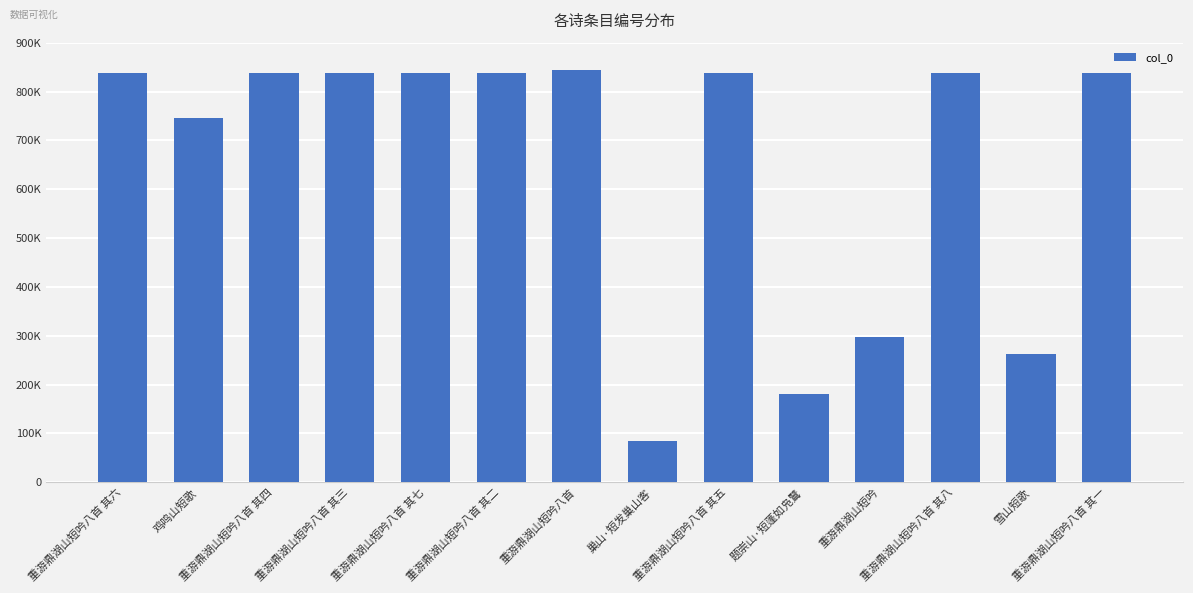

Are the bars horizontal?

No